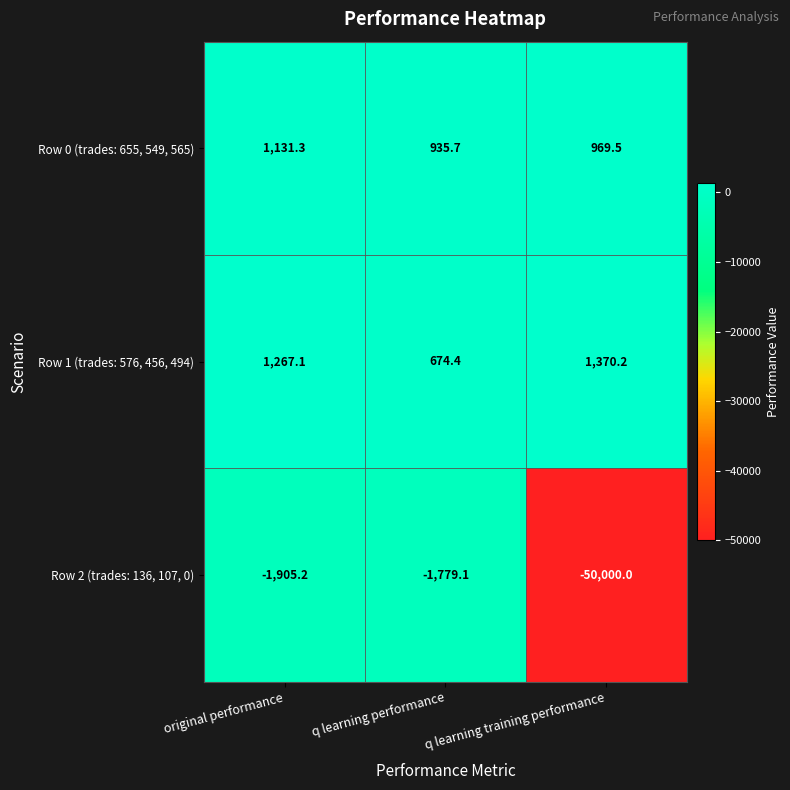

What is the smallest value displayed?

-50000.0